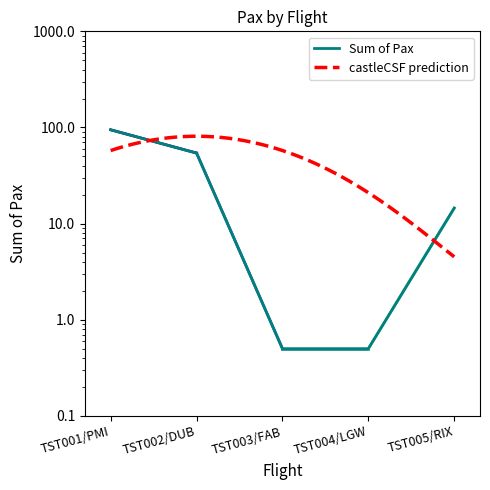

Rank the categories by value from highest to lowest.

TST001/PMI, TST002/DUB, TST005/RIX, TST003/FAB, TST004/LGW